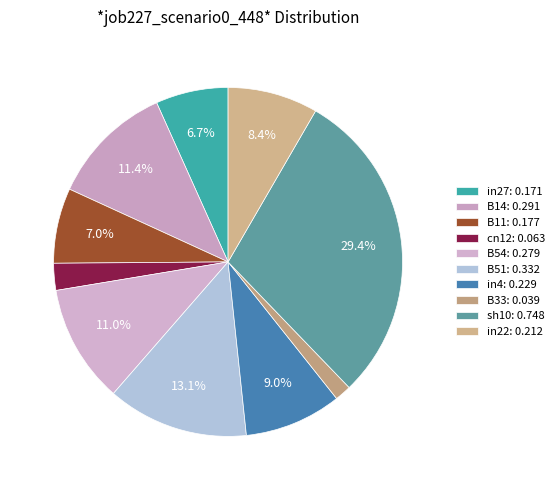

Which category has the biggest portion of the pie?

sh10: 0.748